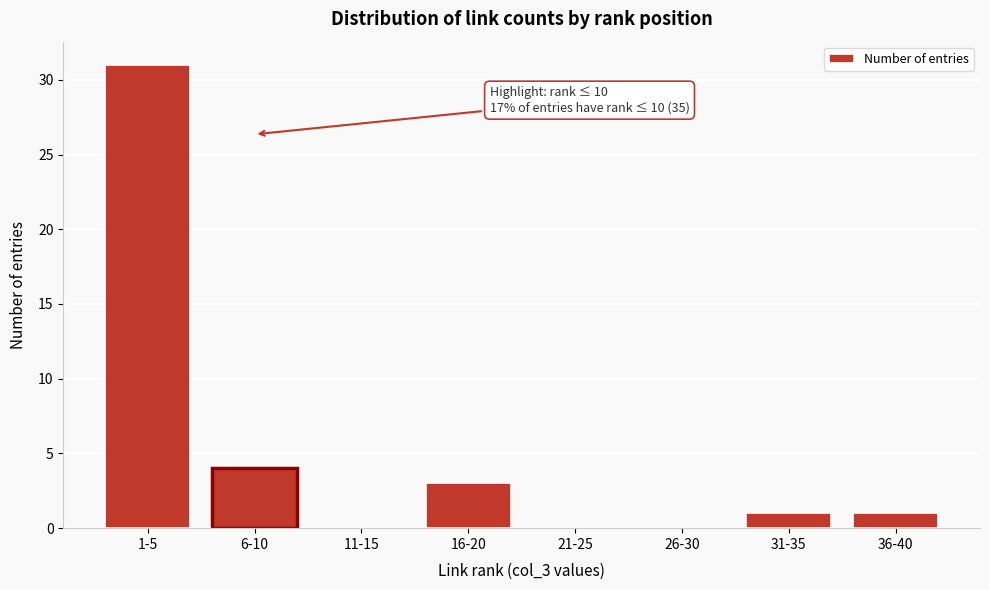

Reading right to left, extract all data points from this chart.

36-40=1	31-35=1	26-30=0	21-25=0	16-20=3	11-15=0	6-10=4	1-5=31